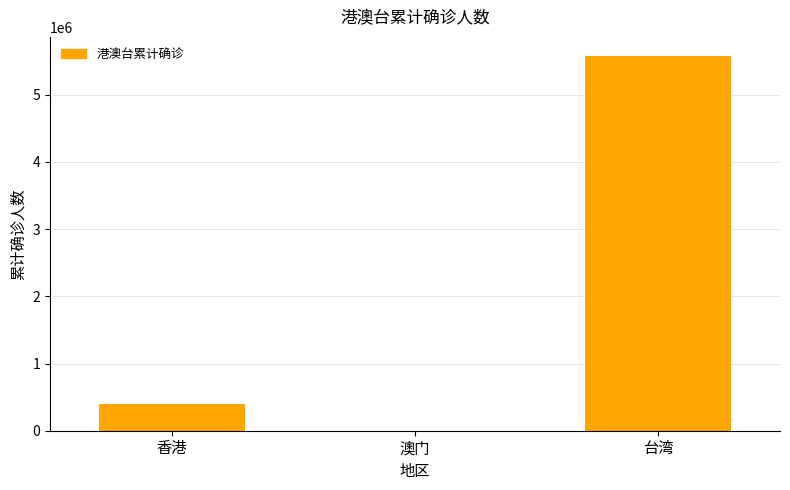

The value at 香港 is 679681. True or false?

False